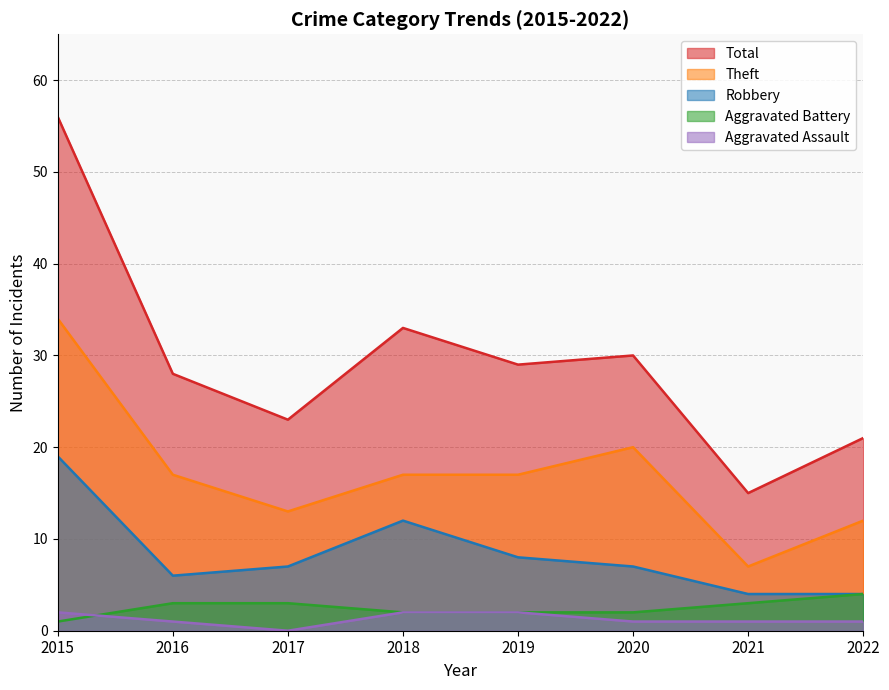

What is the value of the Aggravated Assault point at the 2nd from the left?

1